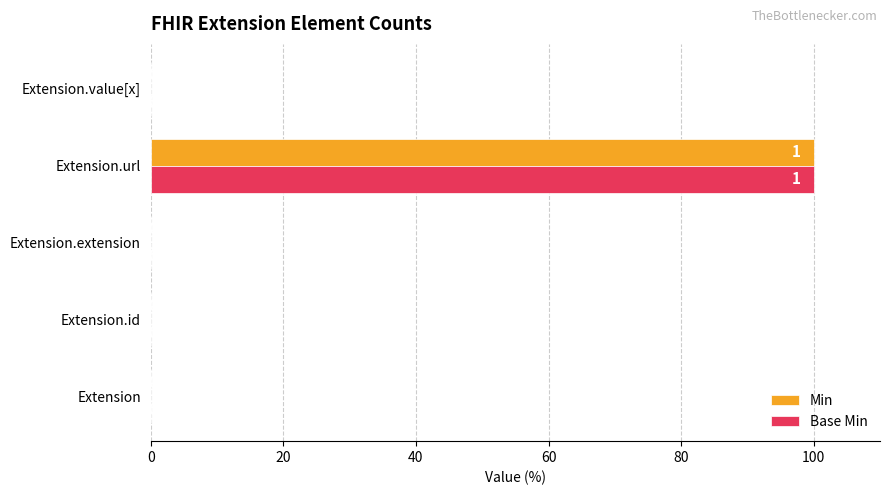

What is the maximum value shown in the chart?

100